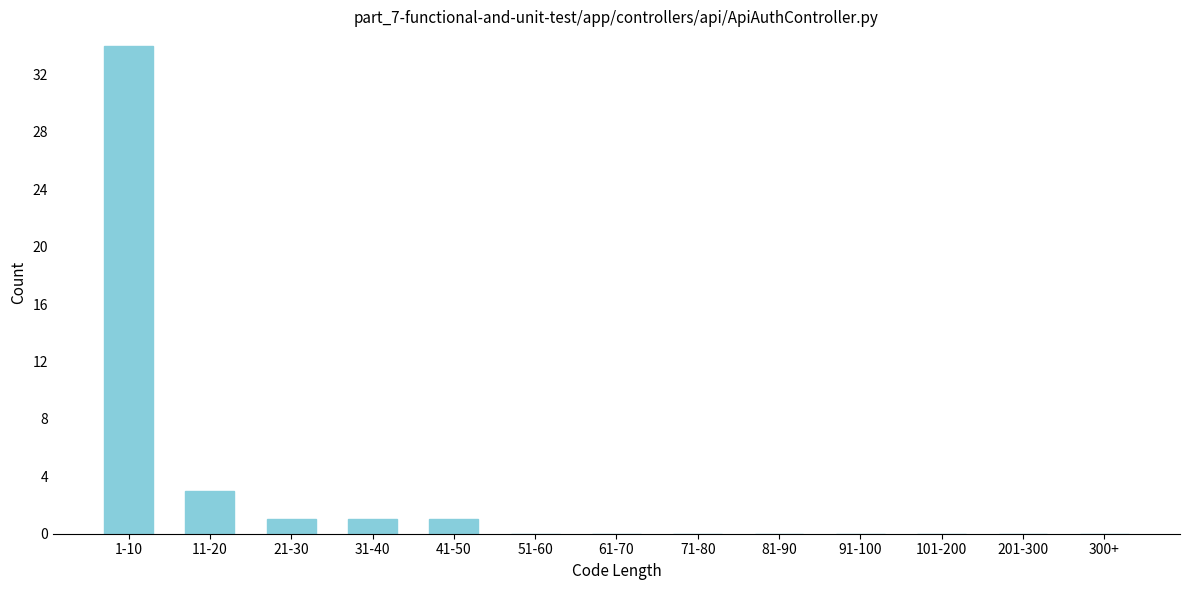

Reading left to right, extract all data points from this chart.

1-10=34	11-20=3	21-30=1	31-40=1	41-50=1	51-60=0	61-70=0	71-80=0	81-90=0	91-100=0	101-200=0	201-300=0	300+=0